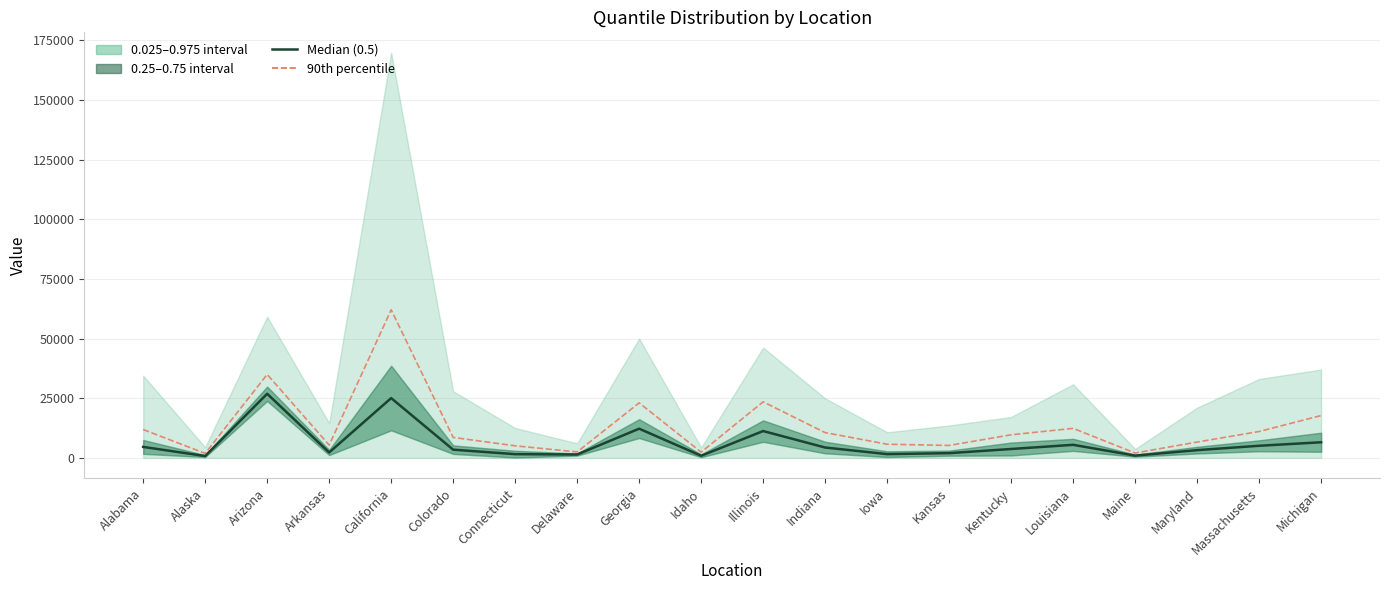

What is the approximate value of 90th percentile at Kansas?

5219.9